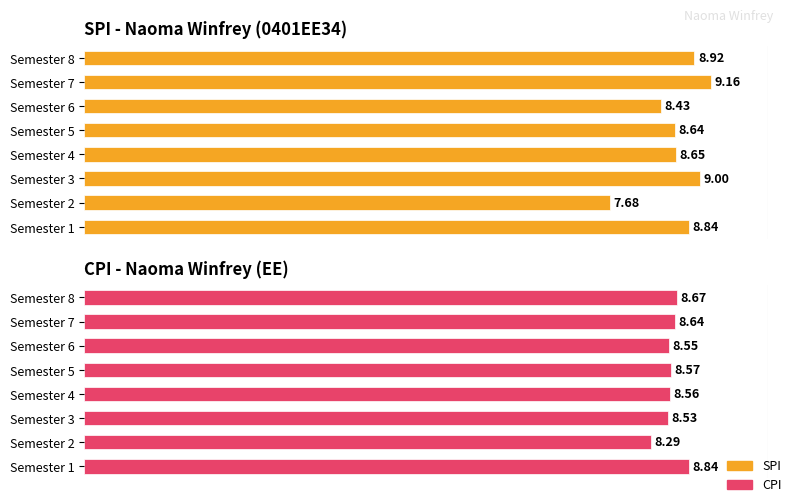

List the series in order of their peak value, lowest first.

CPI, SPI